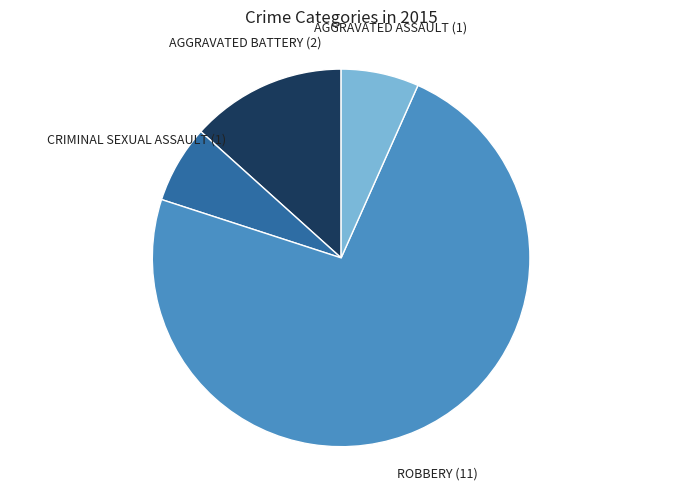

Is there any slice that represents more than half of the pie?

Yes